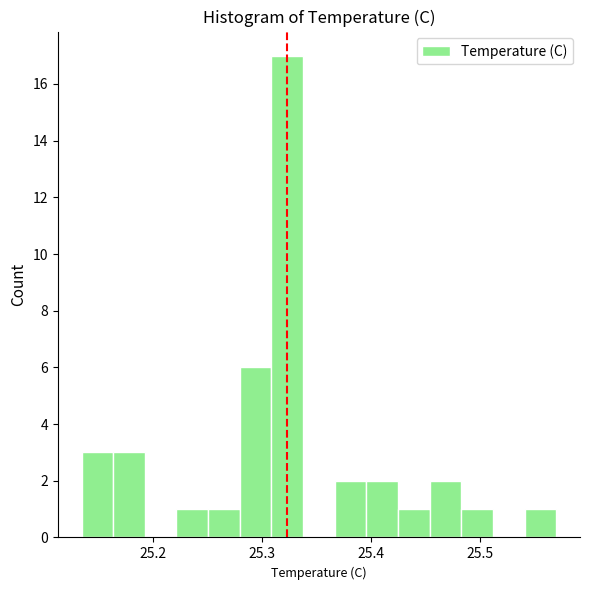

Read against the x-axis, roughly where is the centre of the tallest bar?

25.32